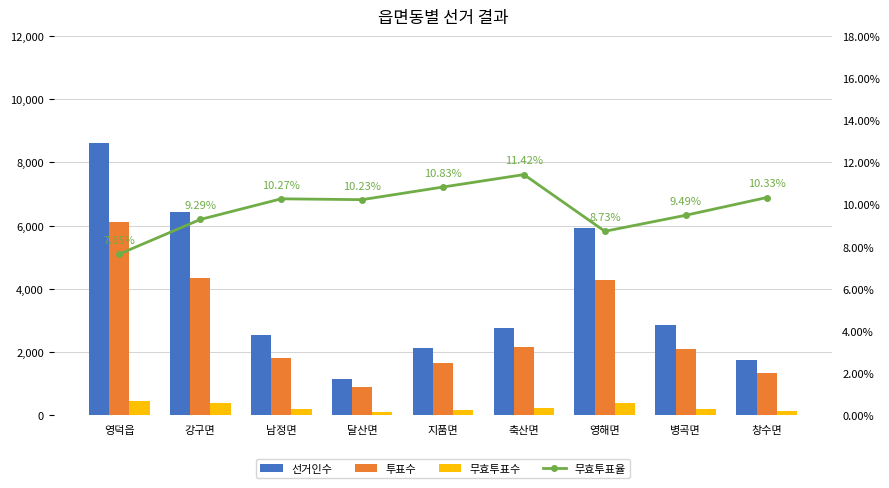

True or false: 무효투표율 has a value of 0.1 at 축산면.

True